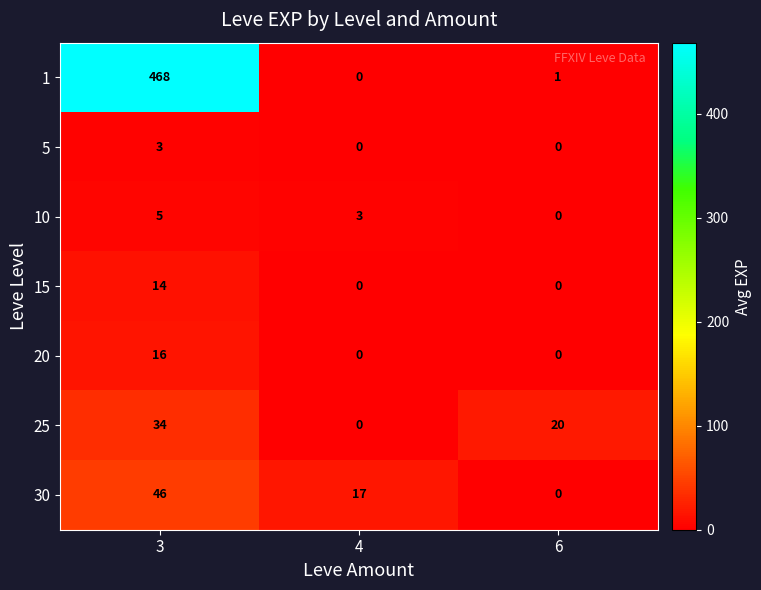

How many positive values does the 15 series have?

1